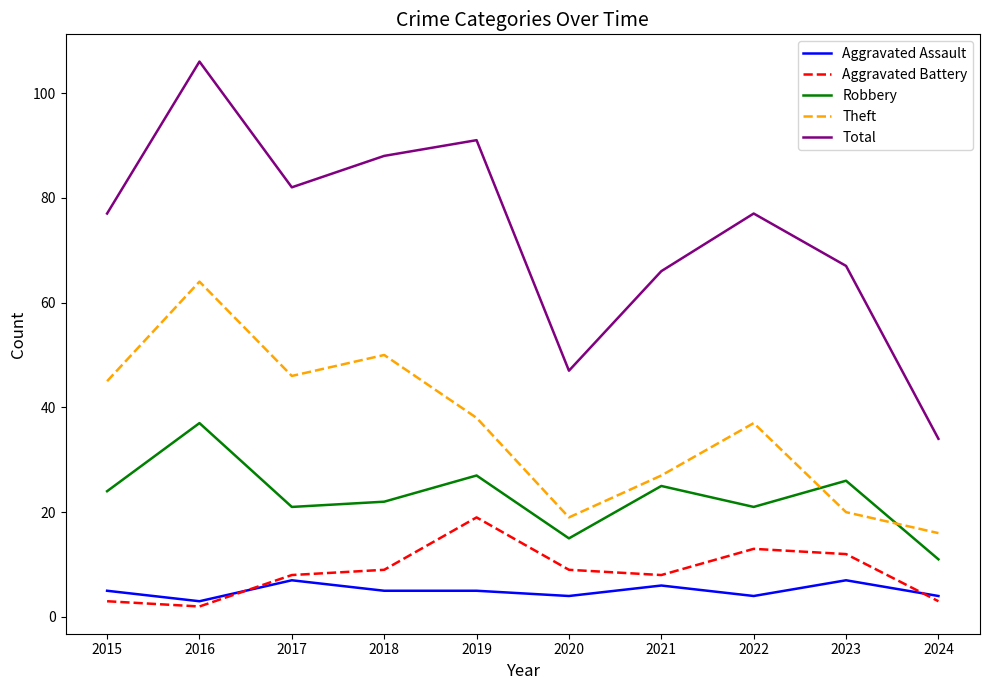

At which category does the chart reach its minimum across all series?

2016